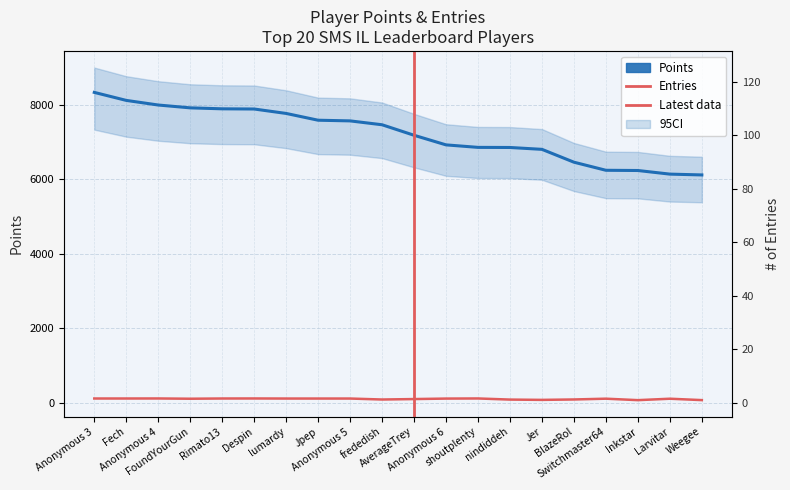

What is the difference between the Points values at Jpep and Switchmaster64?

1344